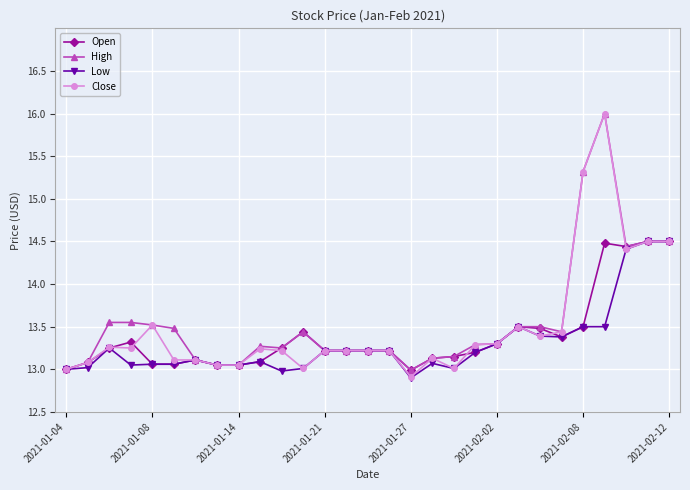

True or false: Low has more than 1 points higher than both neighbors.

True